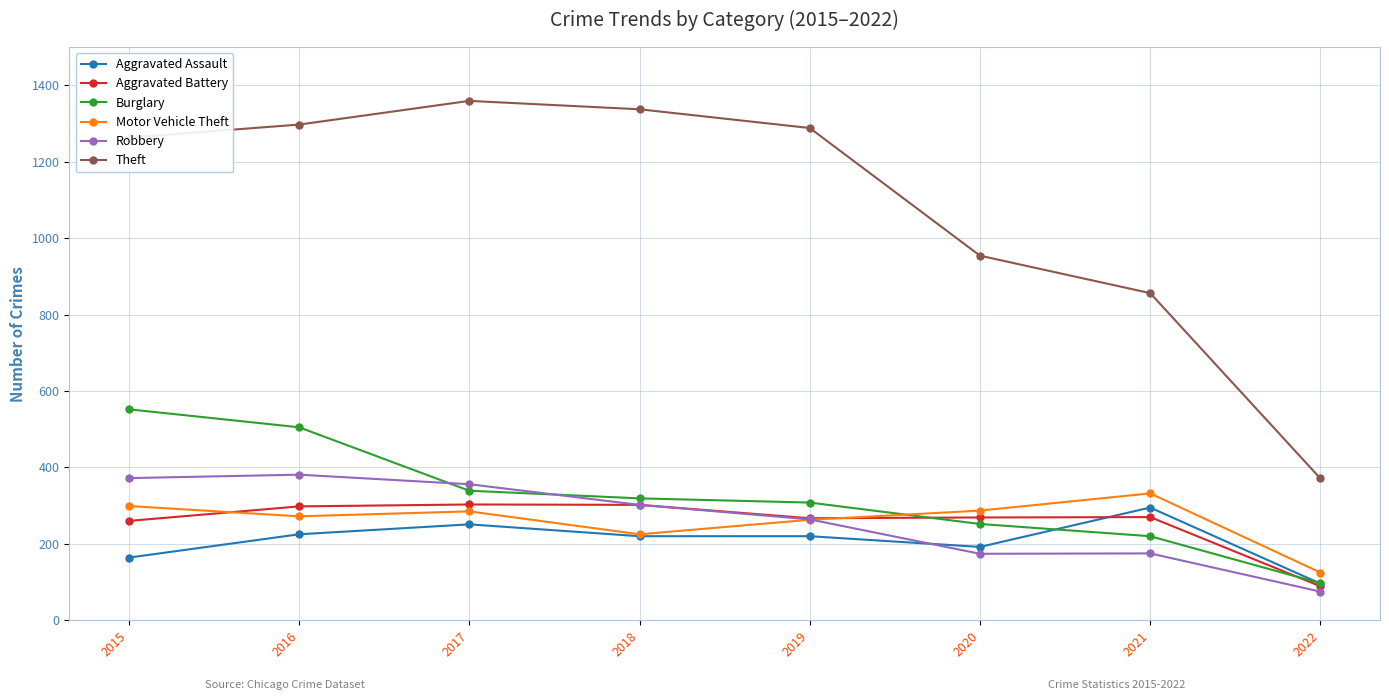

What is the difference between the Burglary values at 2018 and 2021?

99